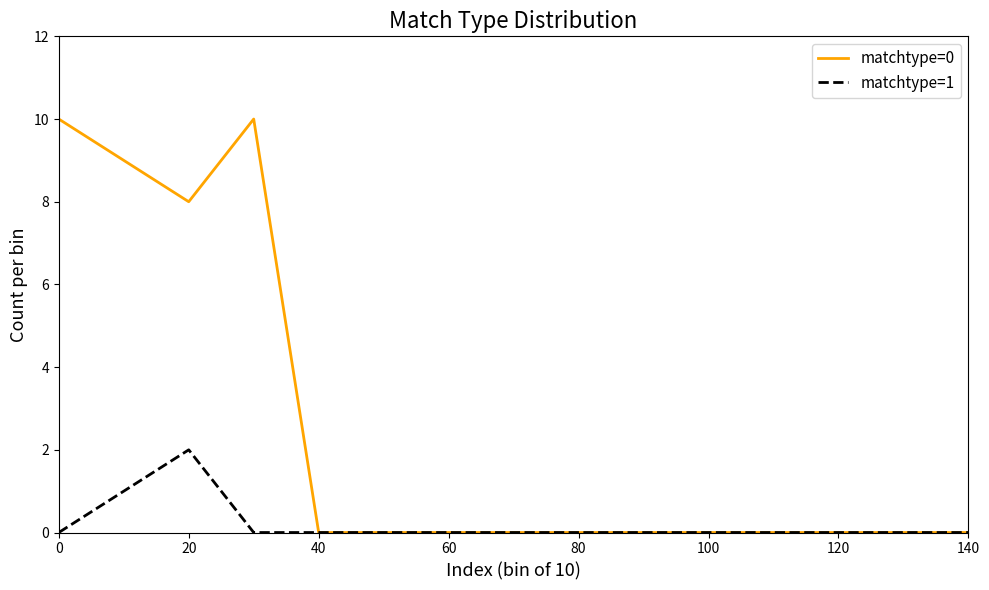

How many series are shown in this chart?

2